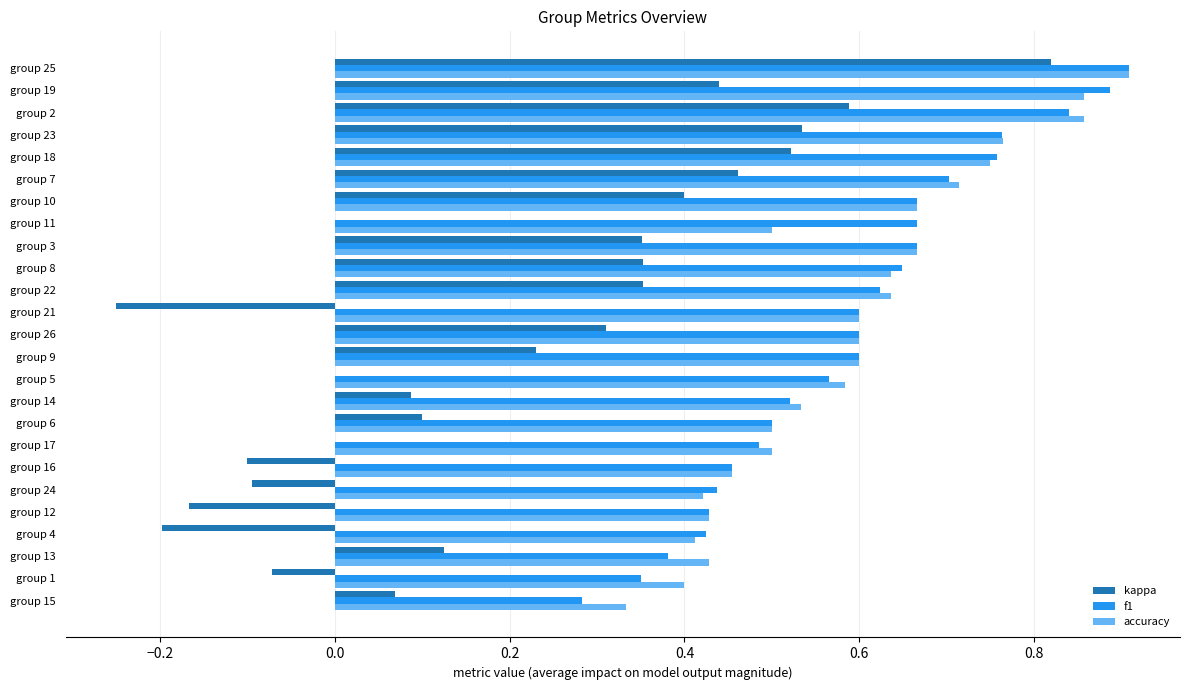

Is the value of kappa at group 25 greater than the value of f1 at group 19?

No